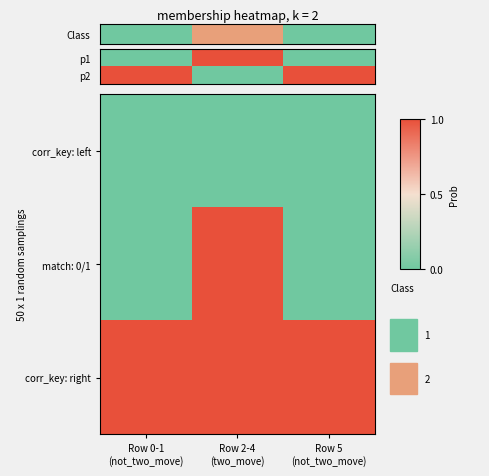

What is the average value of the corr_key: right series?

1